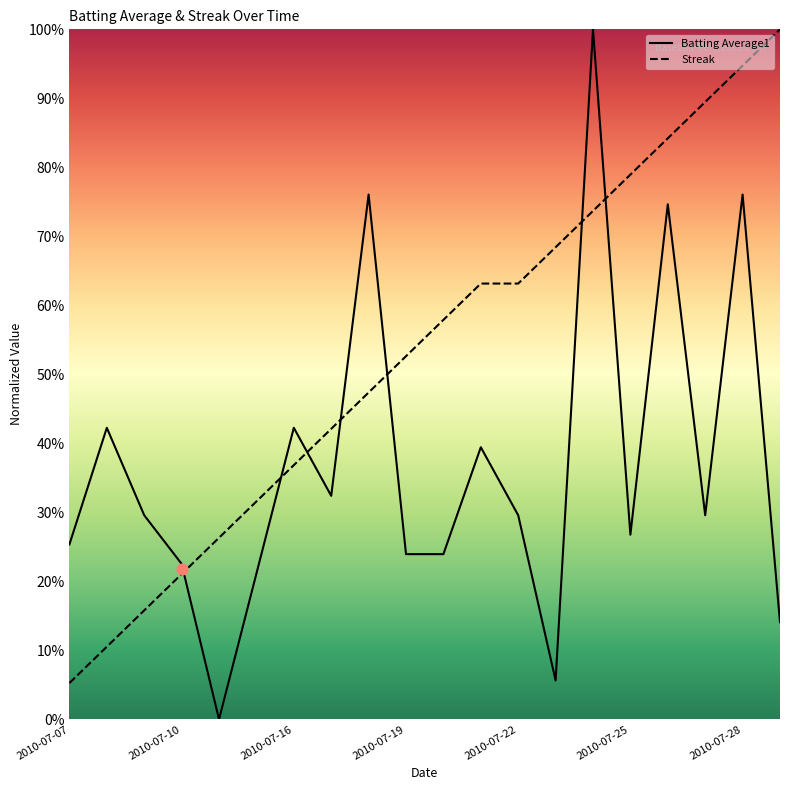

Which series has the largest Y range (max minus min)?

Batting Average1